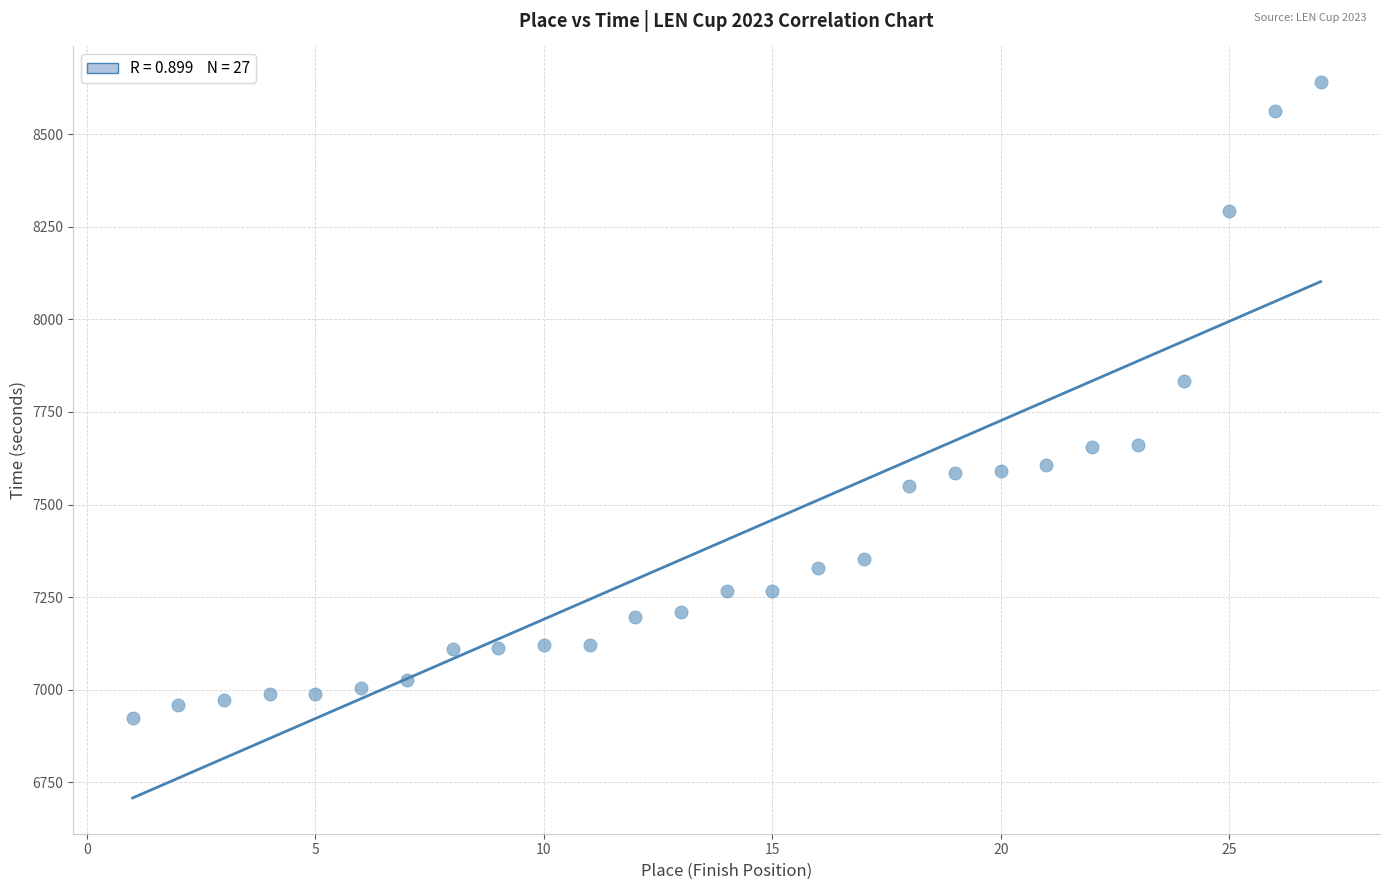

What Y value in the scatter plot is closest to 7781?

7834.1